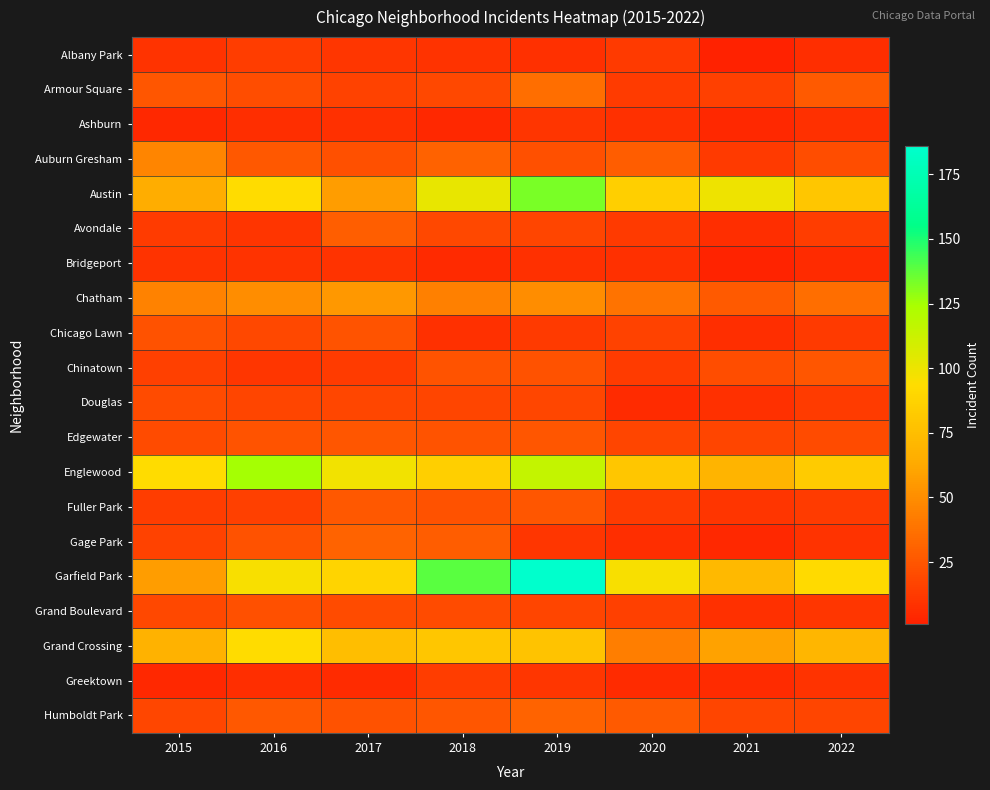

How many data points does each series have?

8